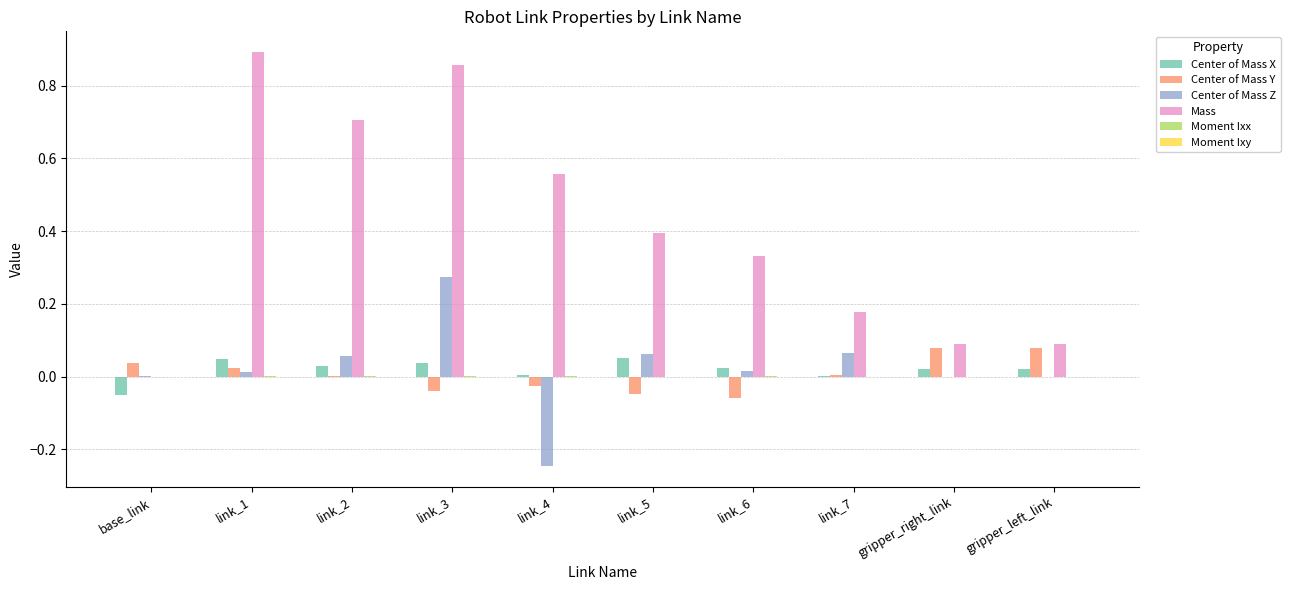

Is it true that Center of Mass Z equals 0.1 at link_2?

True